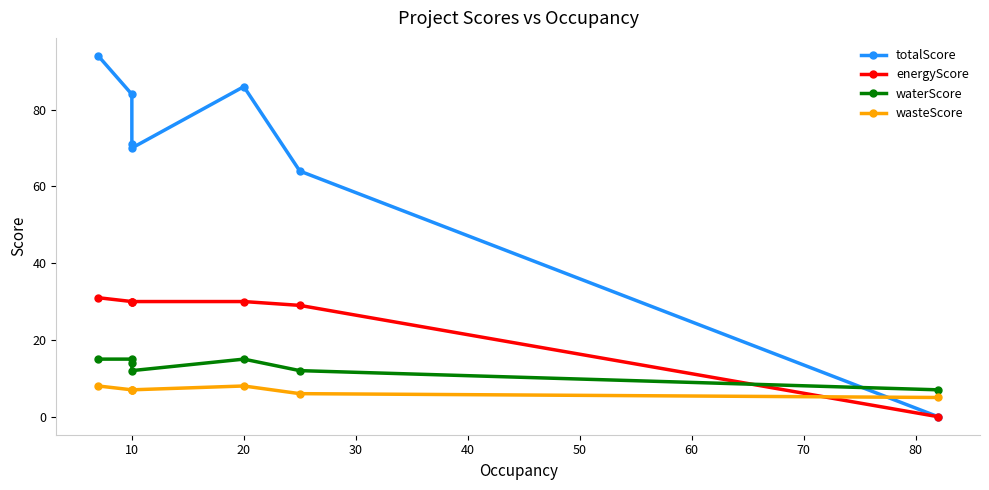

Is it true that totalScore equals 117 at 10?

False